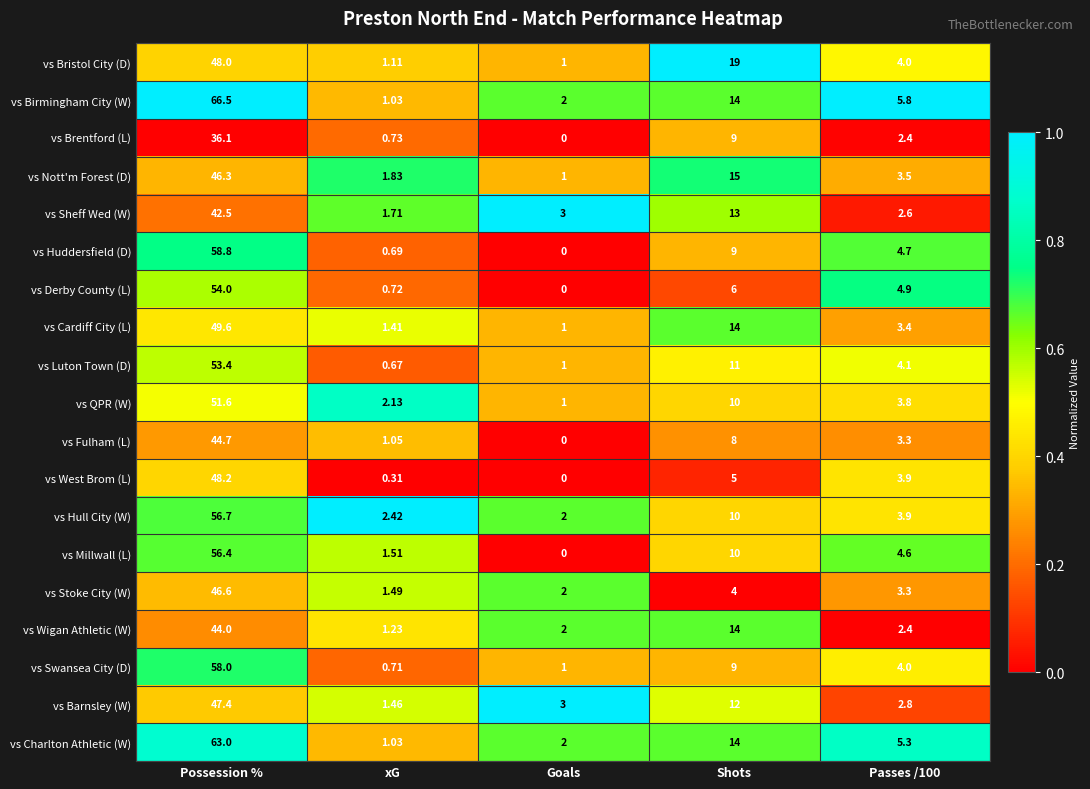

Which series has the largest total across all categories?

vs Birmingham City (W)